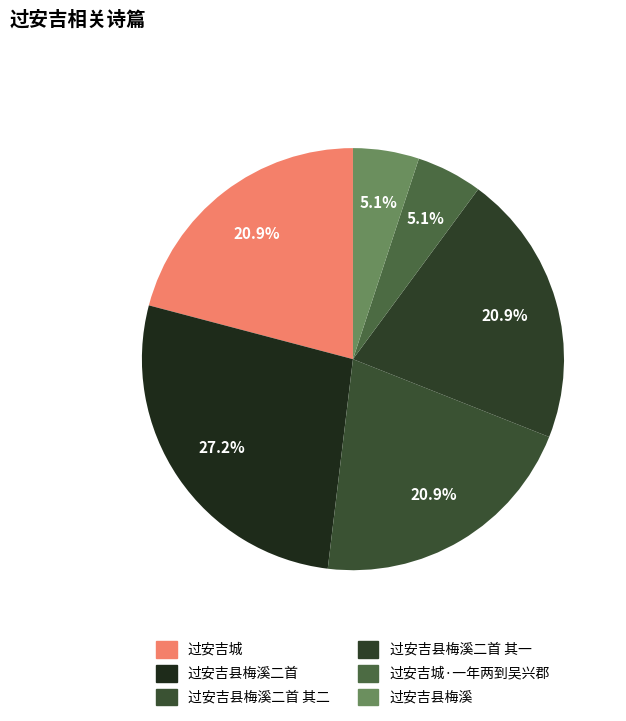

What is the smallest slice in the pie chart?

过安吉城·一年两到吴兴郡